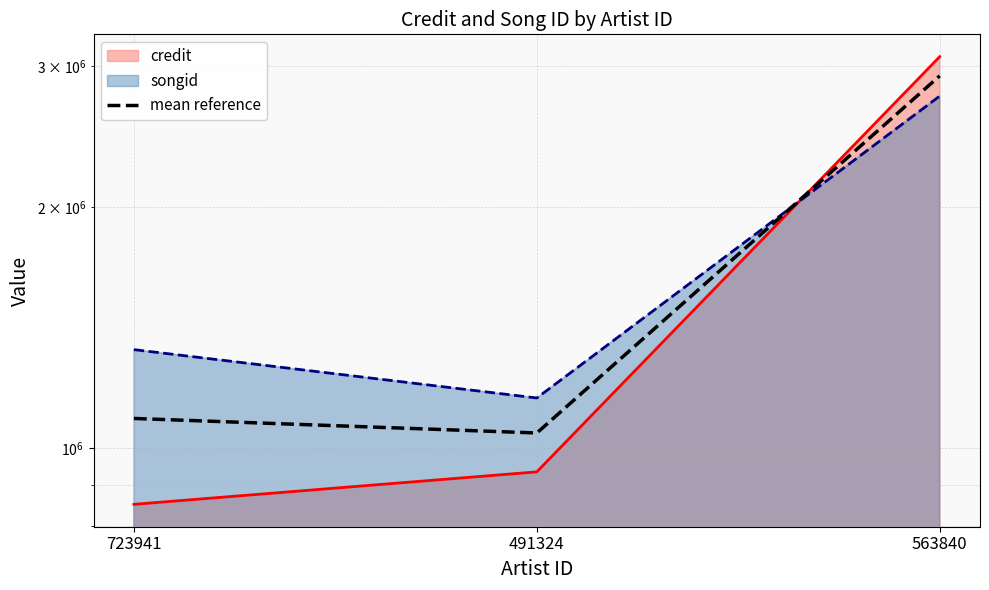

How many lines are shown in the chart?

1